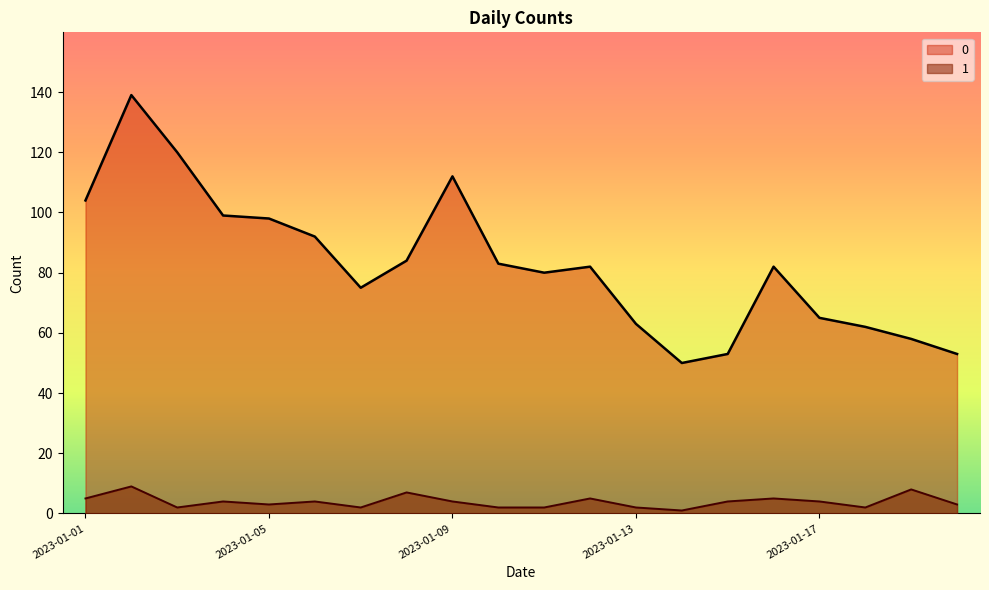

Where does the 1 series first go above 4?

2023-01-01